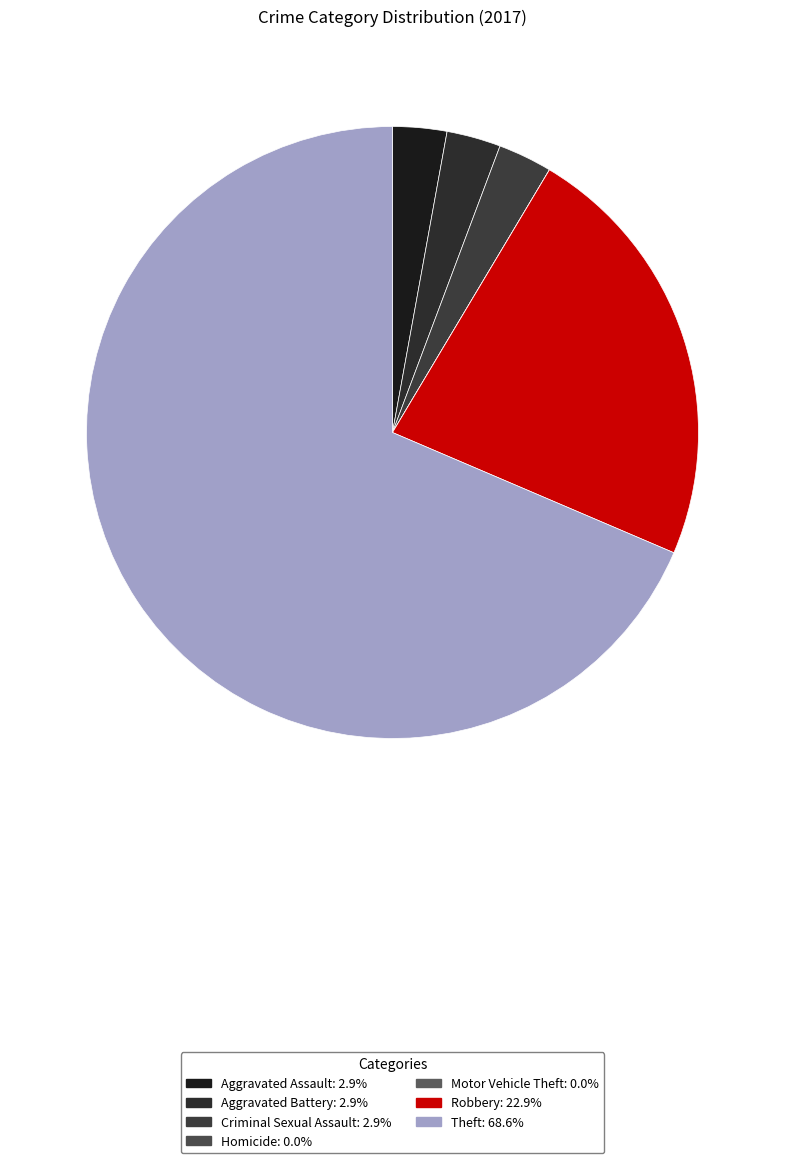

Is it true that Theft is 69% of the pie?

True